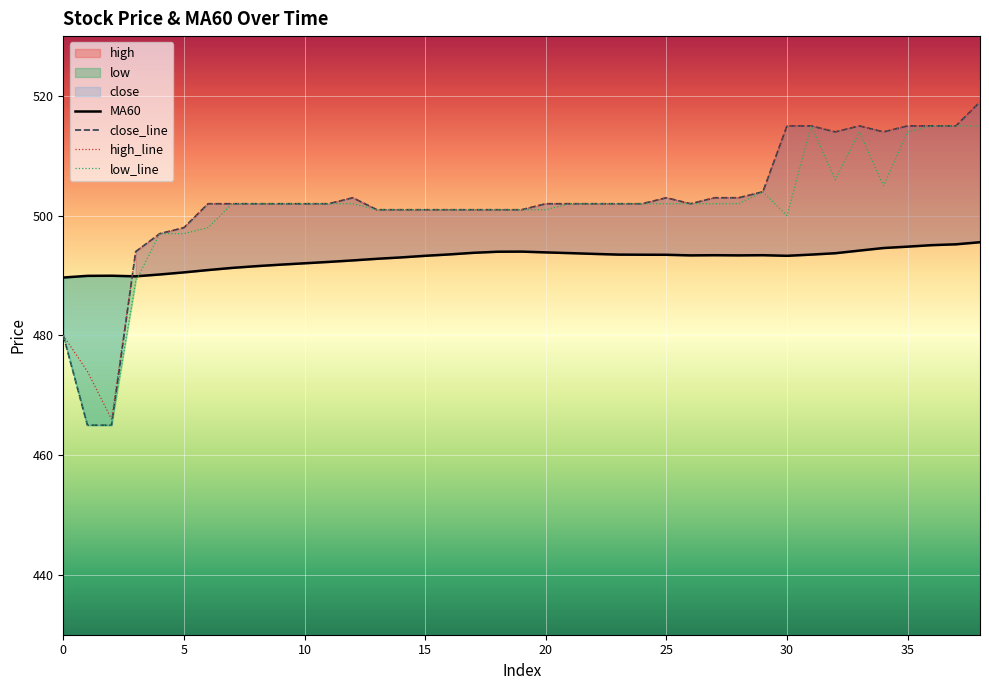

How many categories are shown in the chart?

39